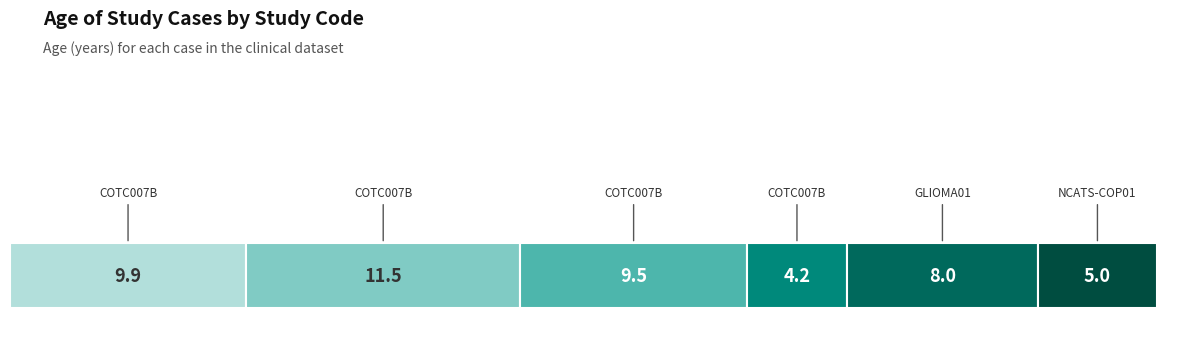

What is the average value?

8.0